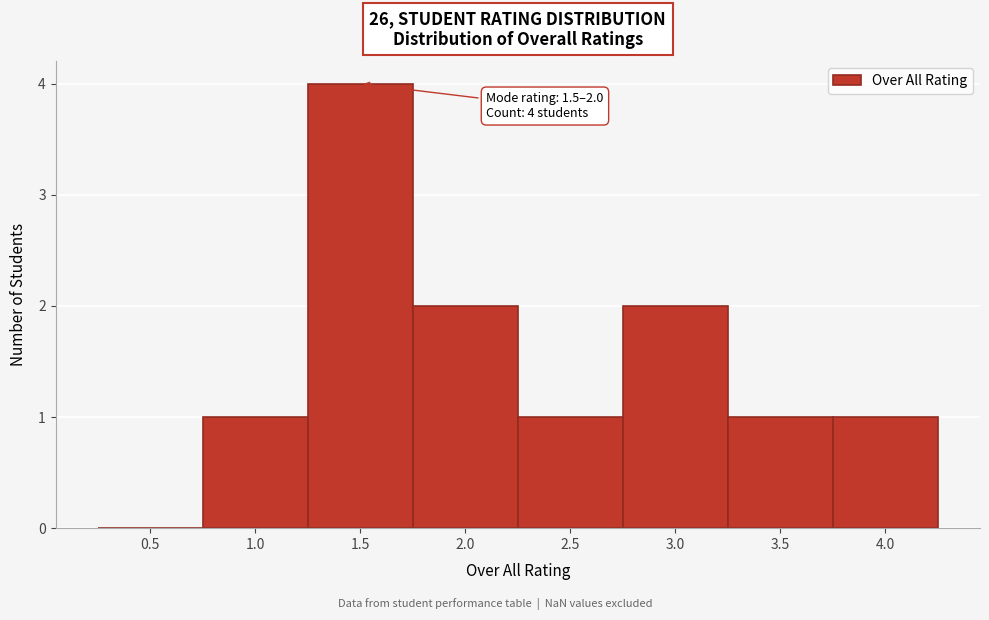

Reading left to right, extract all data points from this chart.

0.5=0	1.0=1	1.5=4	2.0=2	2.5=1	3.0=2	3.5=1	4.0=1